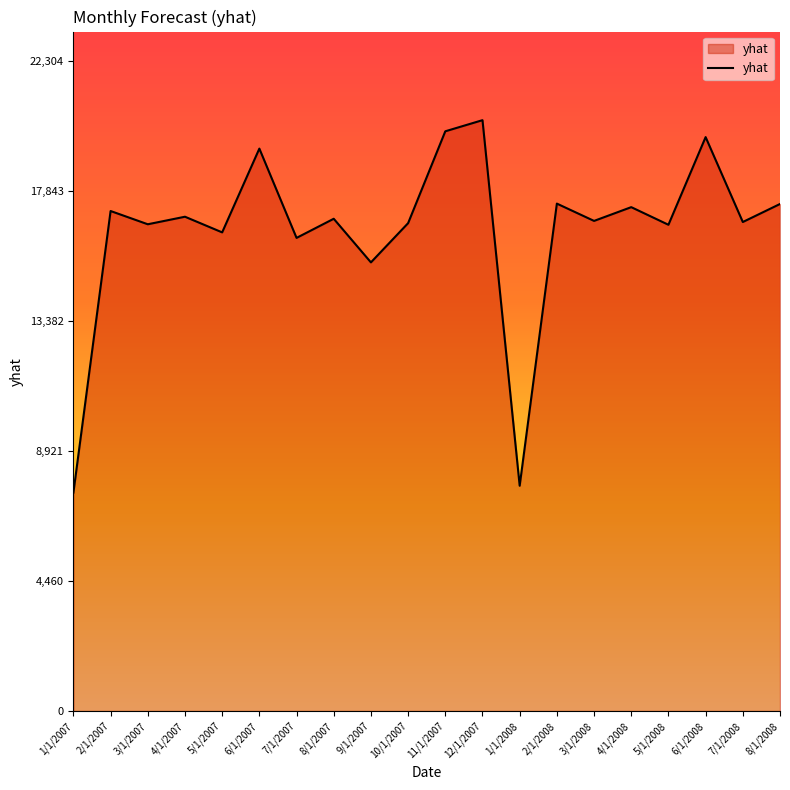

What is the difference between the maximum and minimum values?

12783.5